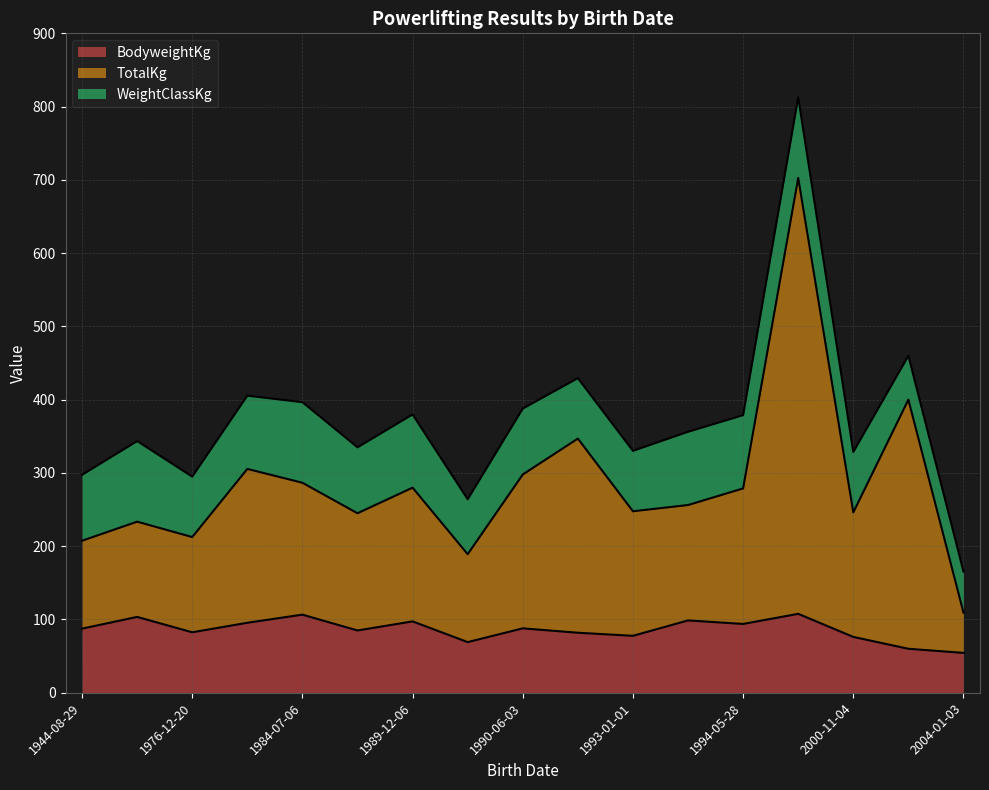

Is it true that TotalKg equals 130.0 at 1976-12-20?

True